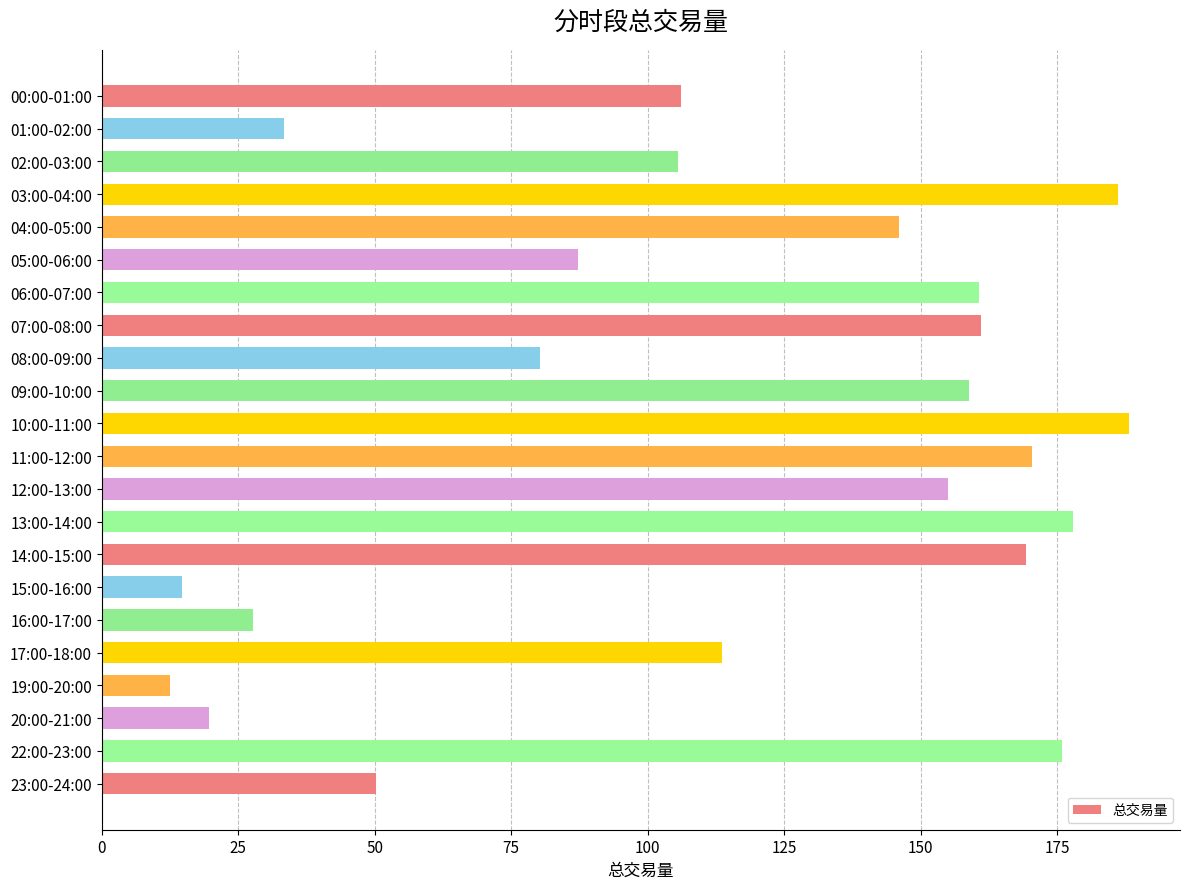

What is the sum of all values?

2500.7